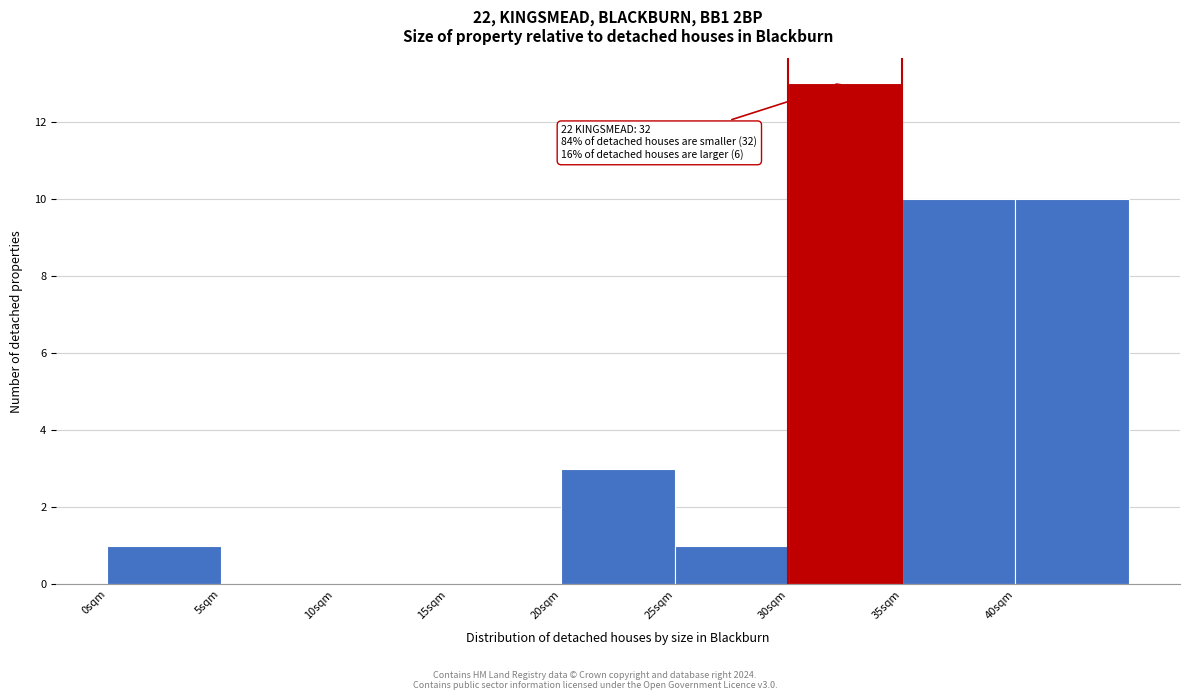

Which range on the x-axis has the tallest bar?

30 to 35